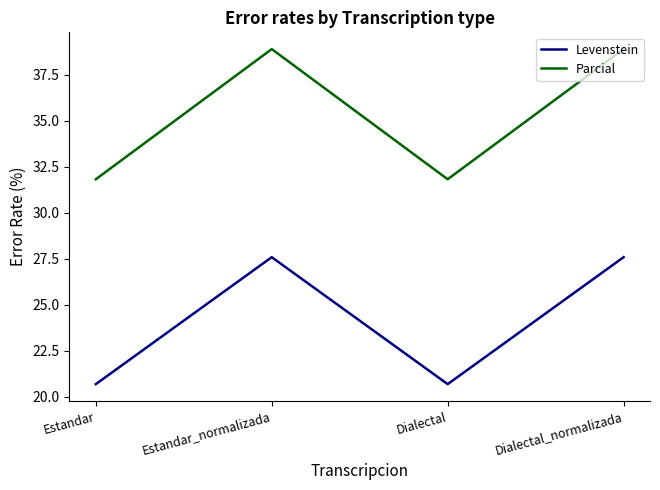

What position from the left is Estandar_normalizada?

2